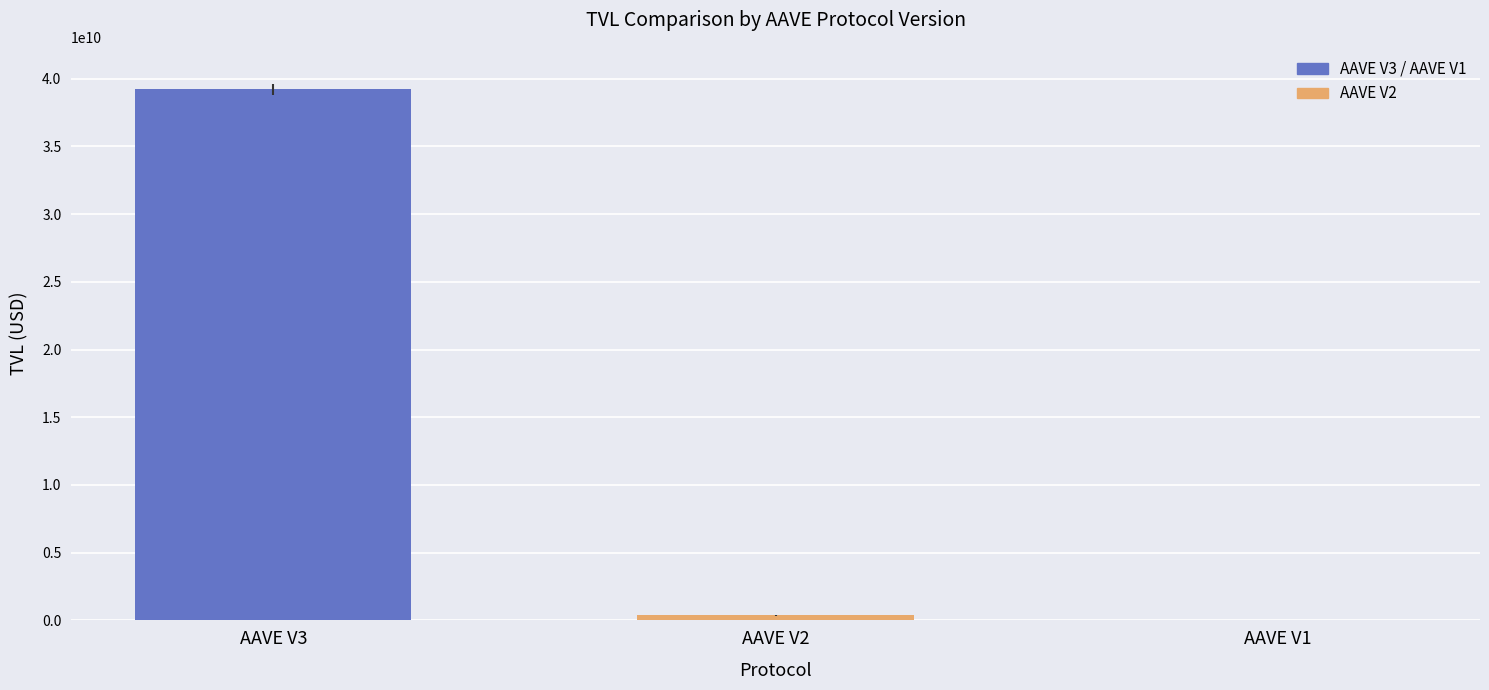

Reading right to left, extract all data points from this chart.

AAVE V1=16750297.1	AAVE V2=364425570.7	AAVE V3=39218768781.4